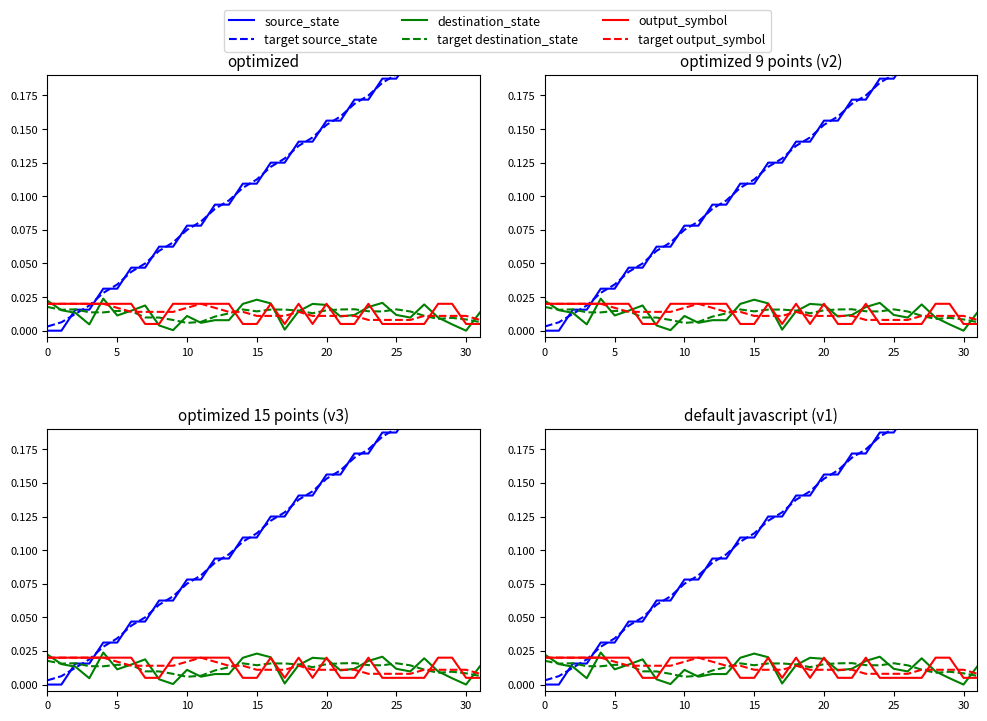

Between 20 and 0, which is larger?

20